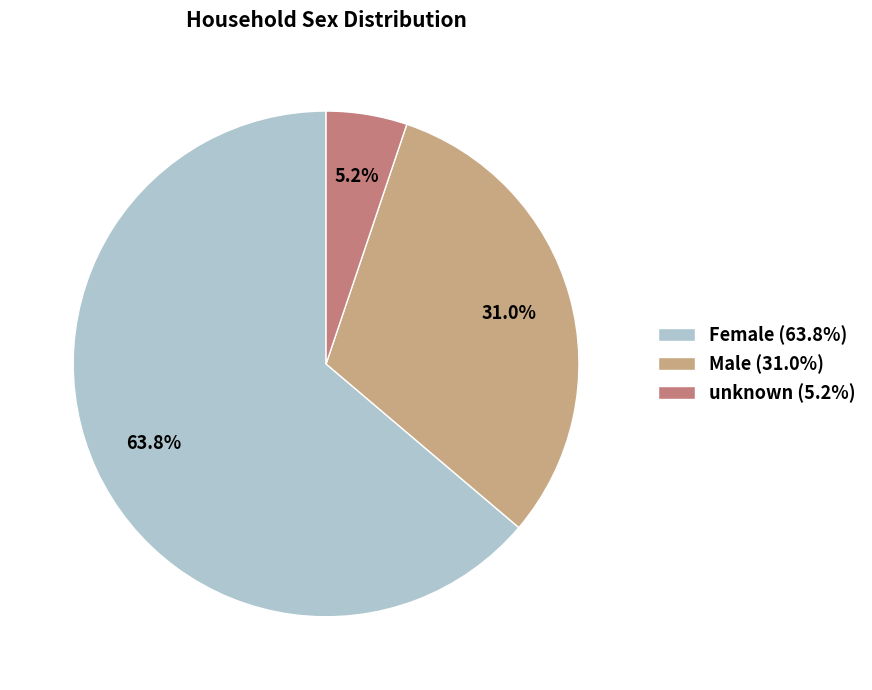

Which slice is the largest?

Female